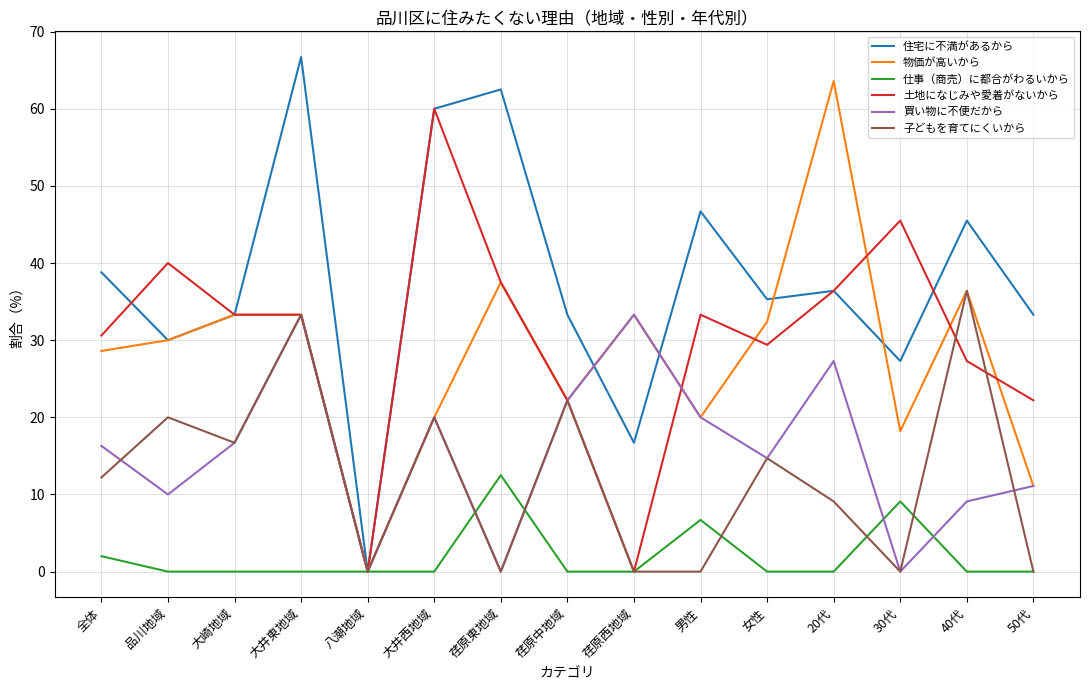

What position from the right is 女性?

5